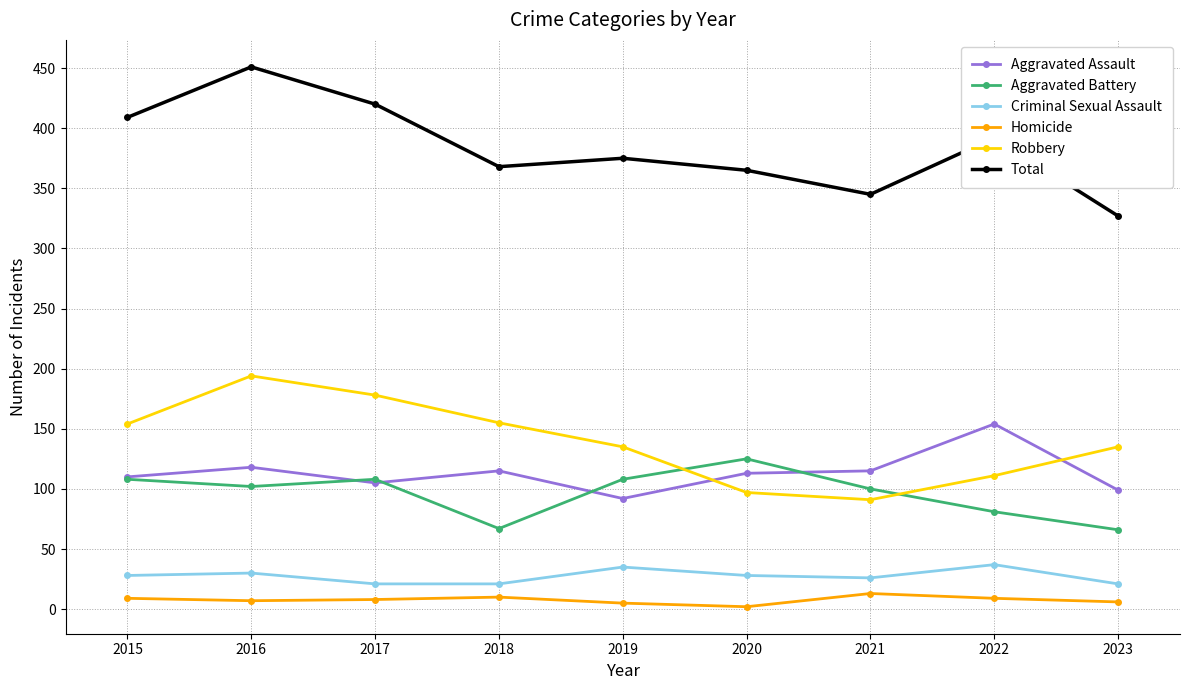

The value of Aggravated Assault at 2015 is 145. True or false?

False